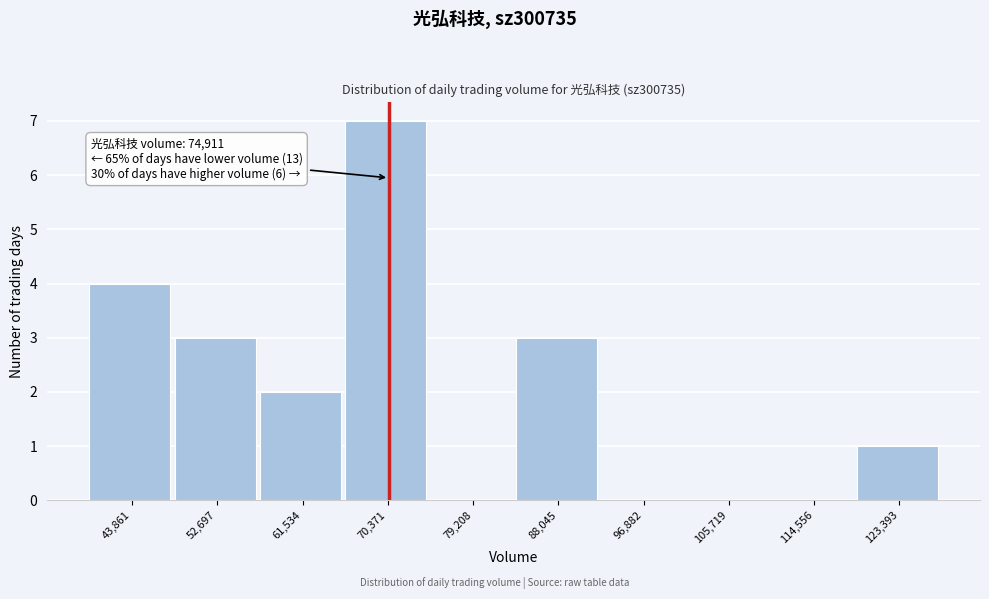

Reading right to left, extract all data points from this chart.

123,393=1	114,556=0	105,719=0	96,882=0	88,045=3	79,208=0	70,371=7	61,534=2	52,697=3	43,861=4